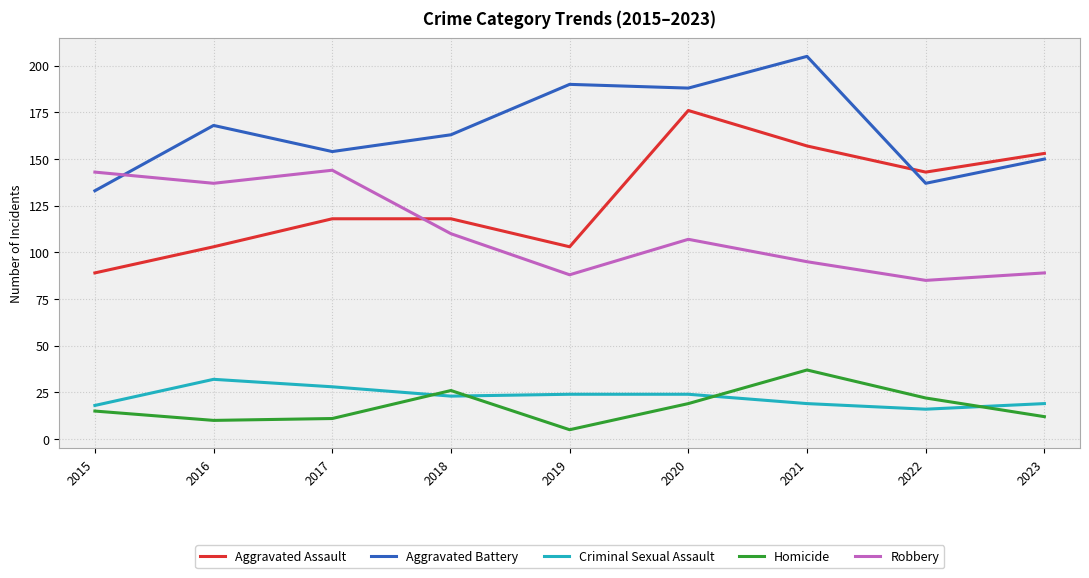

Read the Aggravated Assault value at 2017.

118